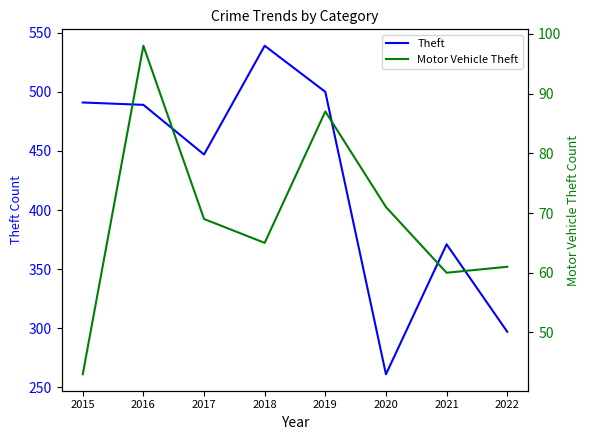

How many values in the Theft series are below 489?

4